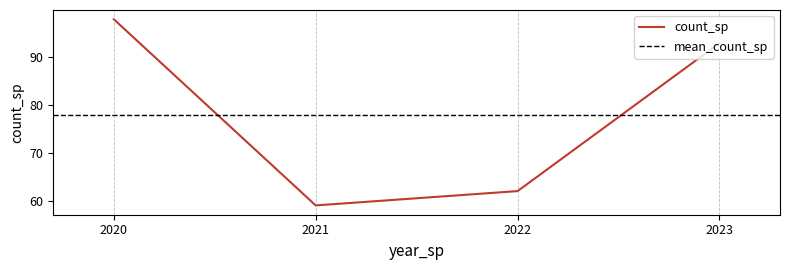

What is the difference between the values at 2023 and 2020?

5